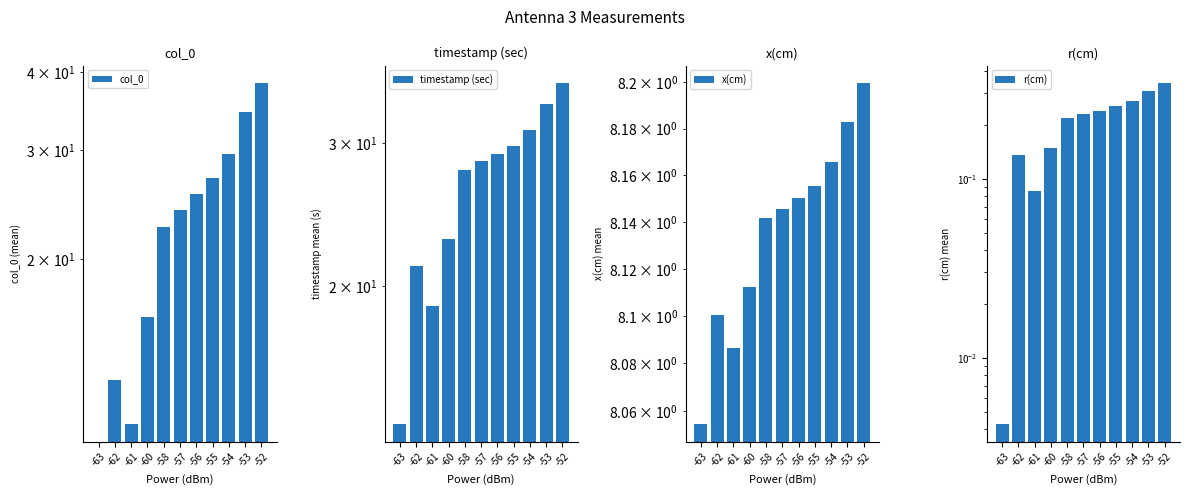

How many bars are there in each group?

4